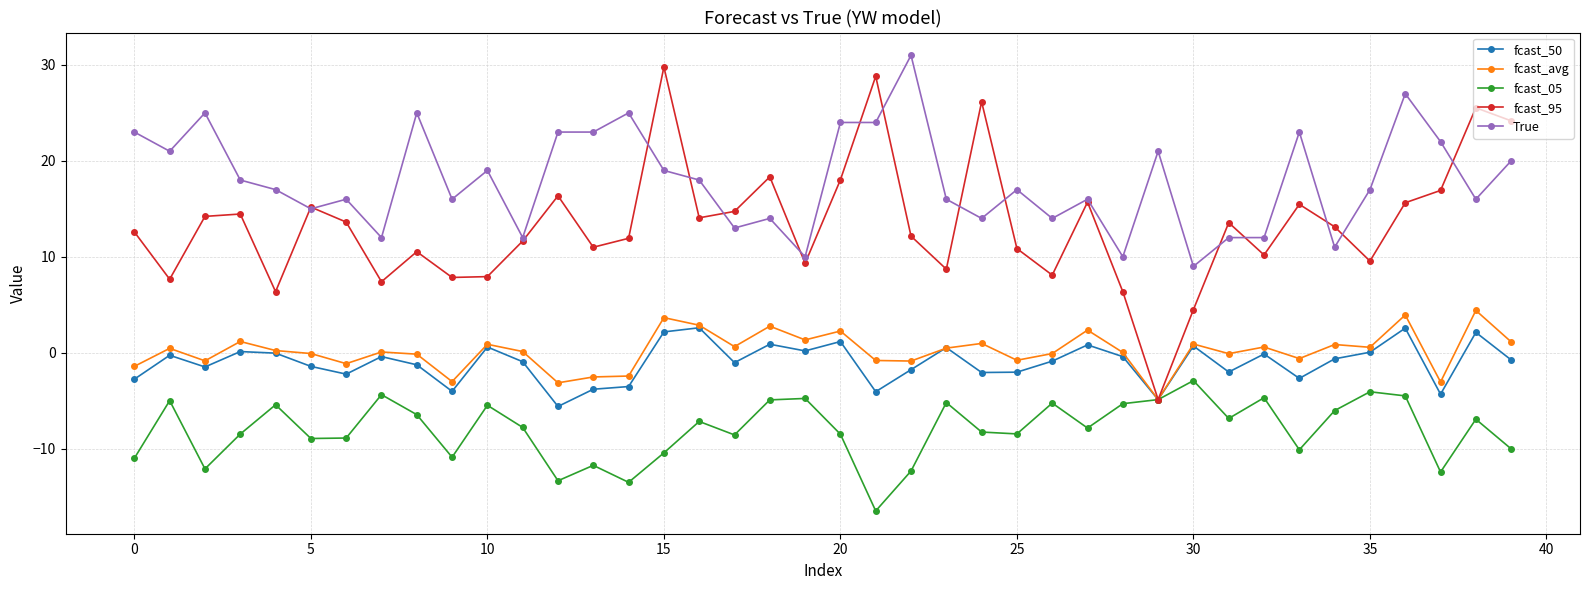

What is the average value of the fcast_95 series?

13.3